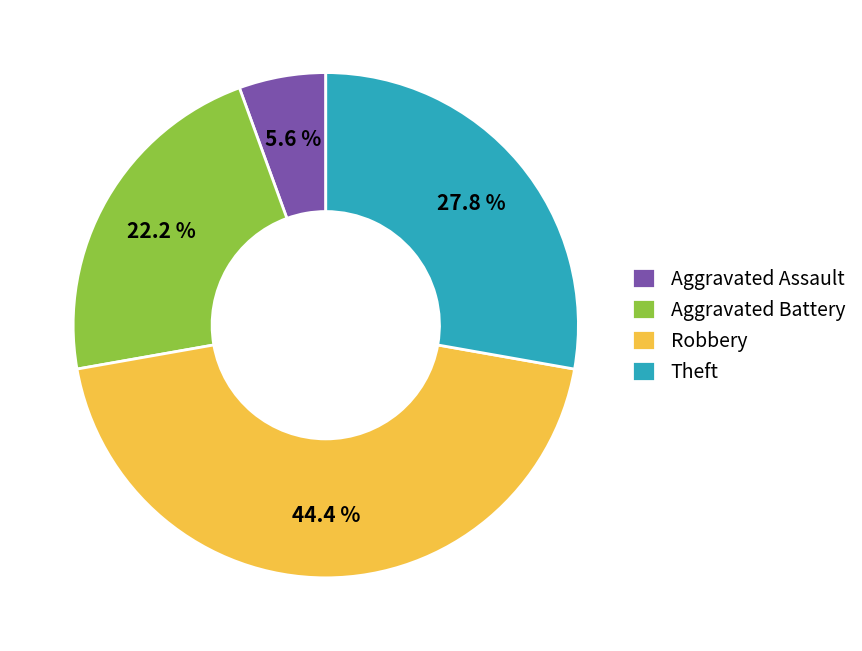

What percentage is the Aggravated Assault slice, to the nearest percent?

6%